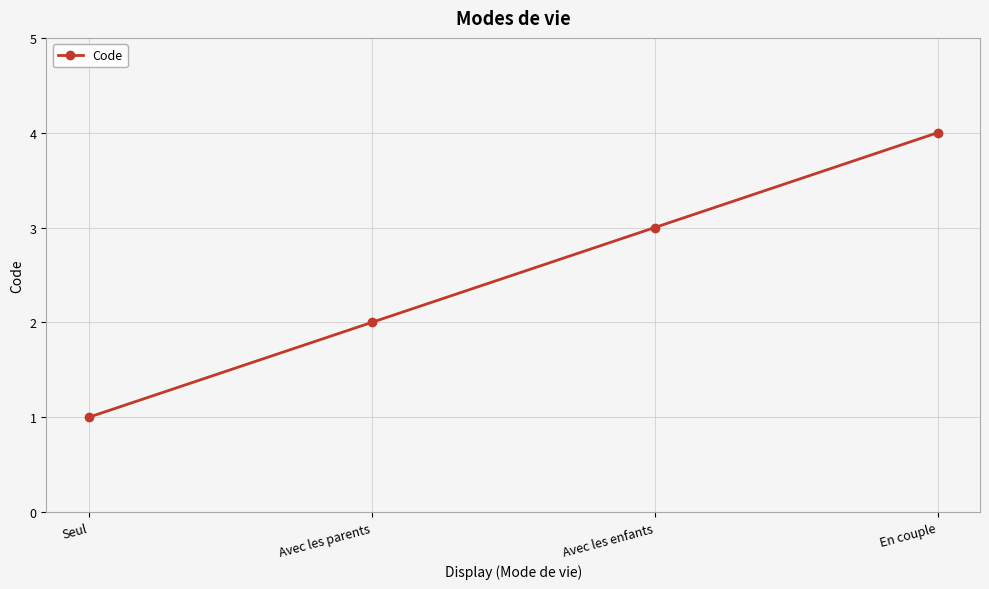

What is the label of the 4th point from the left?

En couple